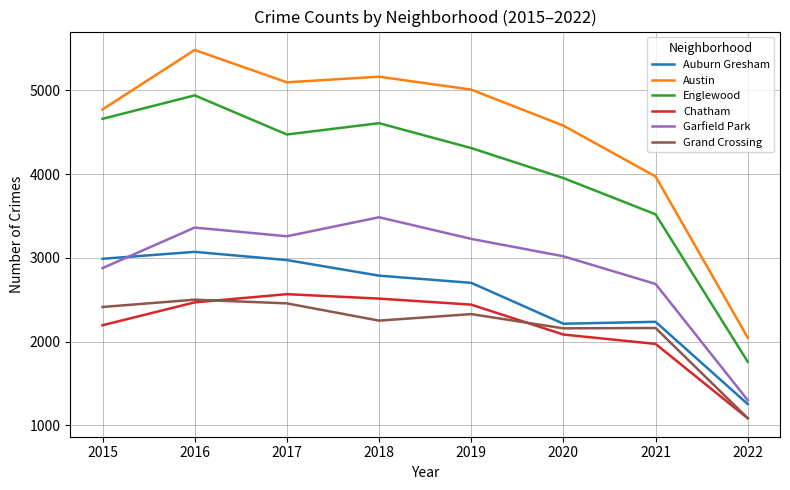

What is the minimum value for Austin?

2047